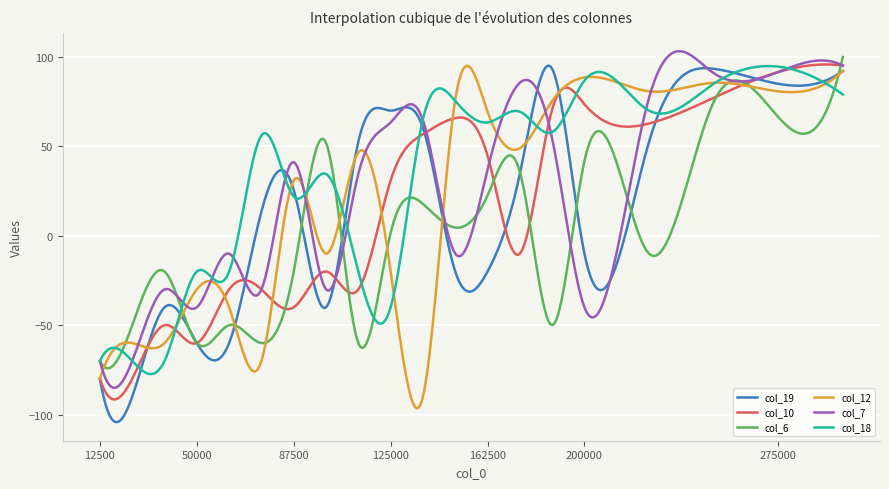

What are all the series names shown in the legend?

col_19, col_10, col_6, col_12, col_7, col_18